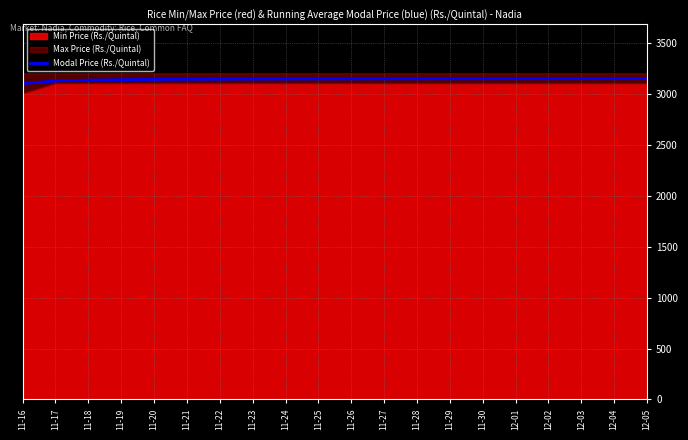

Reading right to left, transcribe all the data shown in this chart.

12-05=3147.5	12-04=3147.4	12-03=3147.2	12-02=3147.1	12-01=3146.9	11-30=3146.7	11-29=3146.4	11-28=3146.2	11-27=3145.8	11-26=3145.5	11-25=3145.0	11-24=3144.4	11-23=3143.8	11-22=3142.9	11-21=3141.7	11-20=3140.0	11-19=3137.5	11-18=3133.3	11-17=3125.0	11-16=3100.0